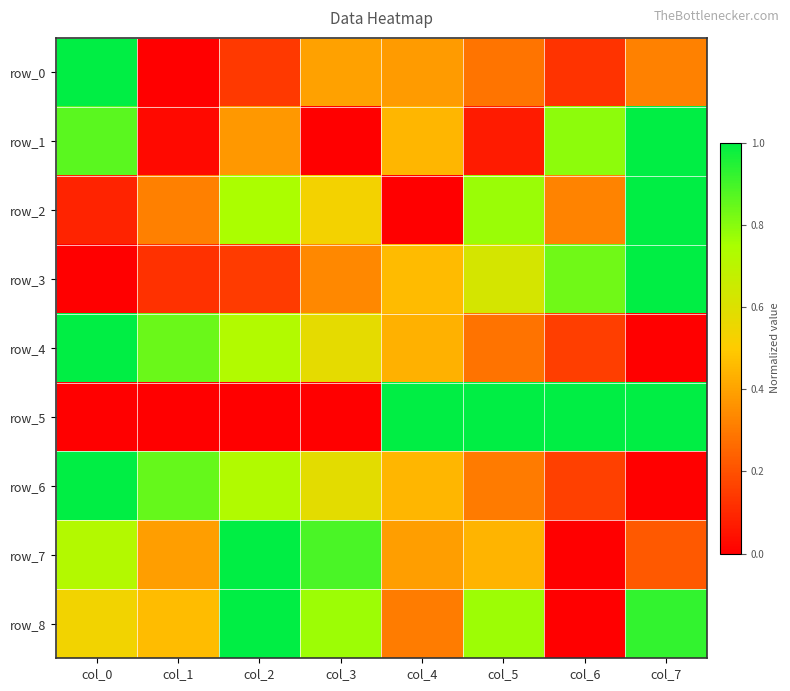

At which category is the sum across all series the highest?

col_7